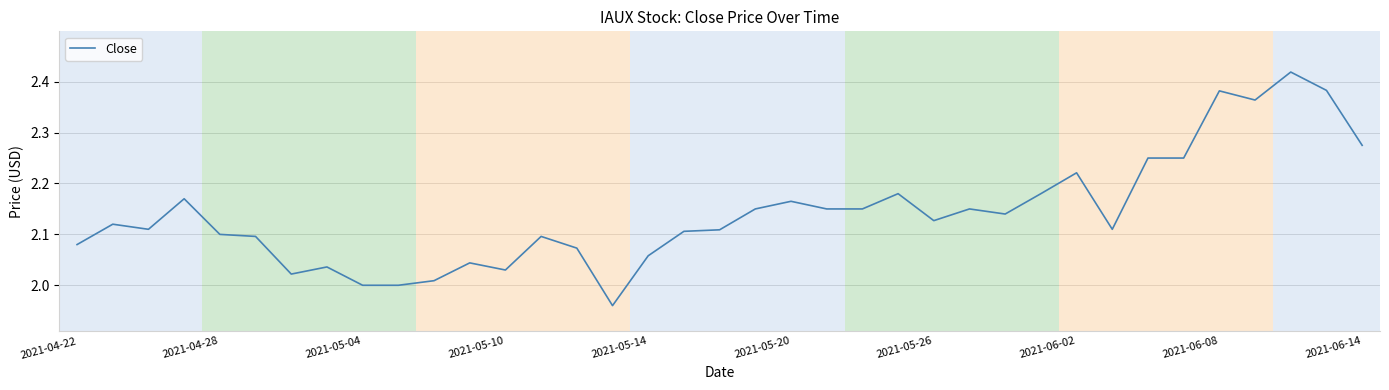

Which category has the lowest value across all series?

15